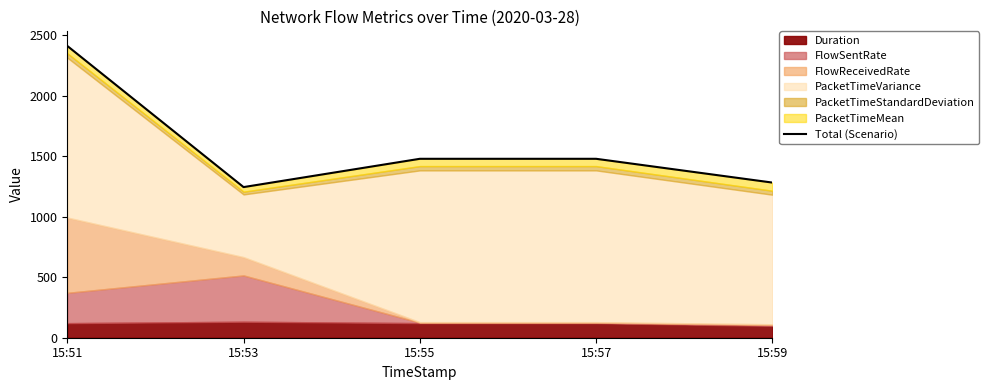

Rank the categories by value from lowest to highest.

15:53, 15:59, 15:55, 15:57, 15:51